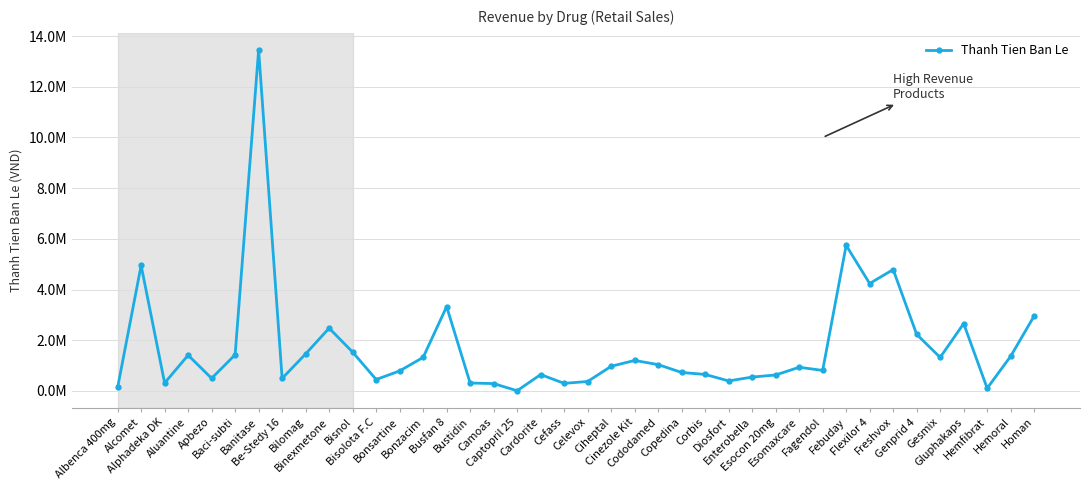

Is this an area chart (filled region under the line)?

No